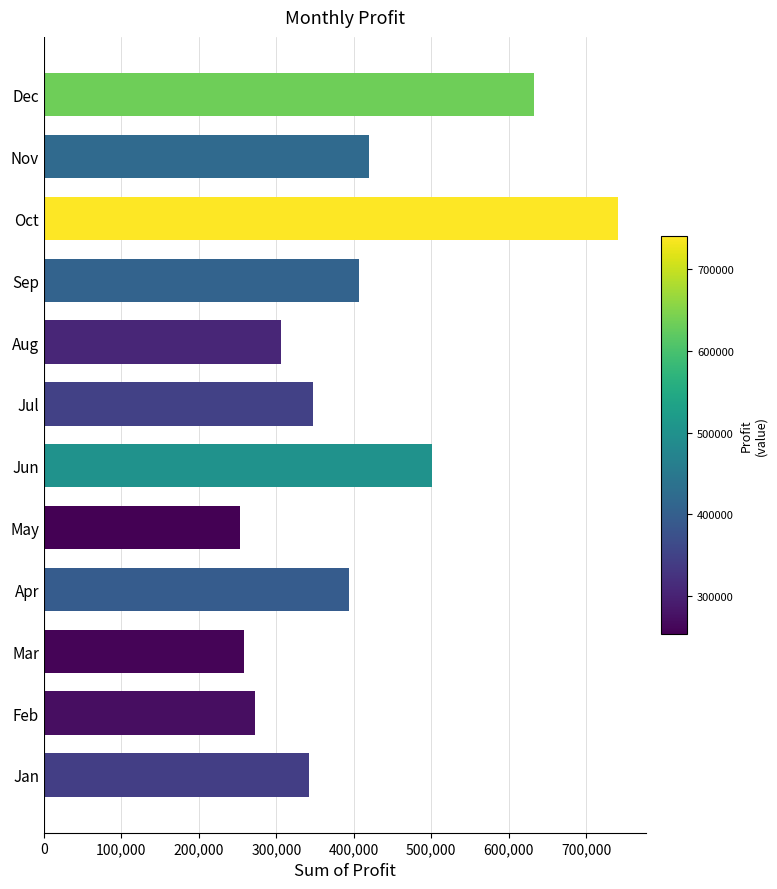

True or false: the data shows 161441.6 at May.

False